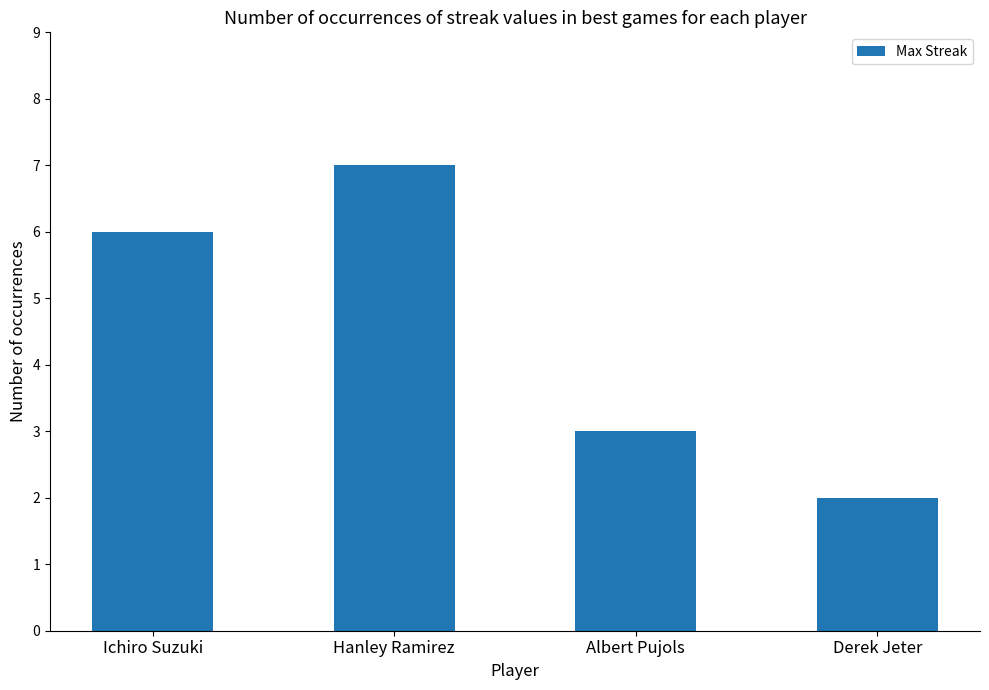

The chart shows a value of 2 at Derek Jeter. True or false?

True